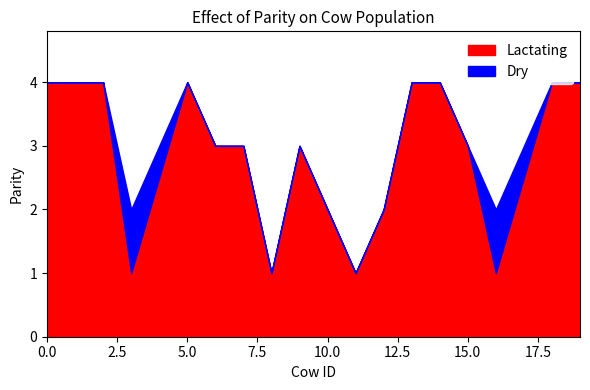

What is the difference between the second highest and second lowest values in the Dry series?

1